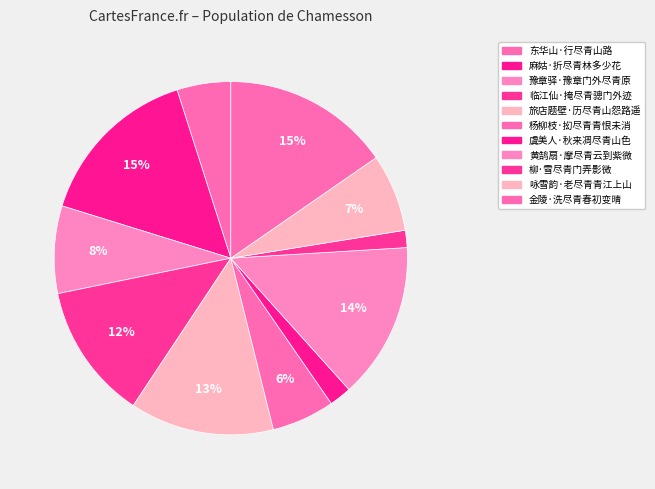

What percentage is the 虞美人·秋来凋尽青山色 slice, to the nearest percent?

2%